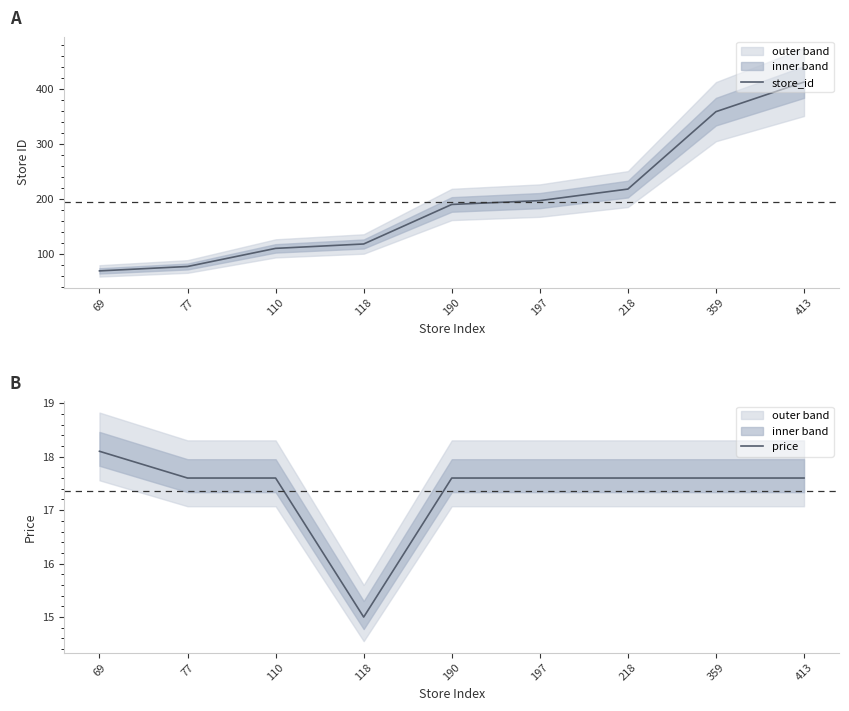

At 77, list the series in order from smallest to largest.

price, store_id